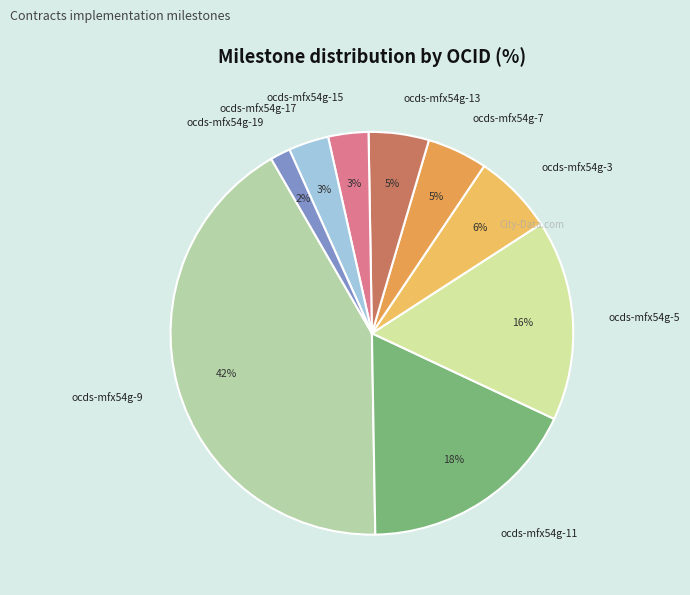

Does any single category account for the majority?

No